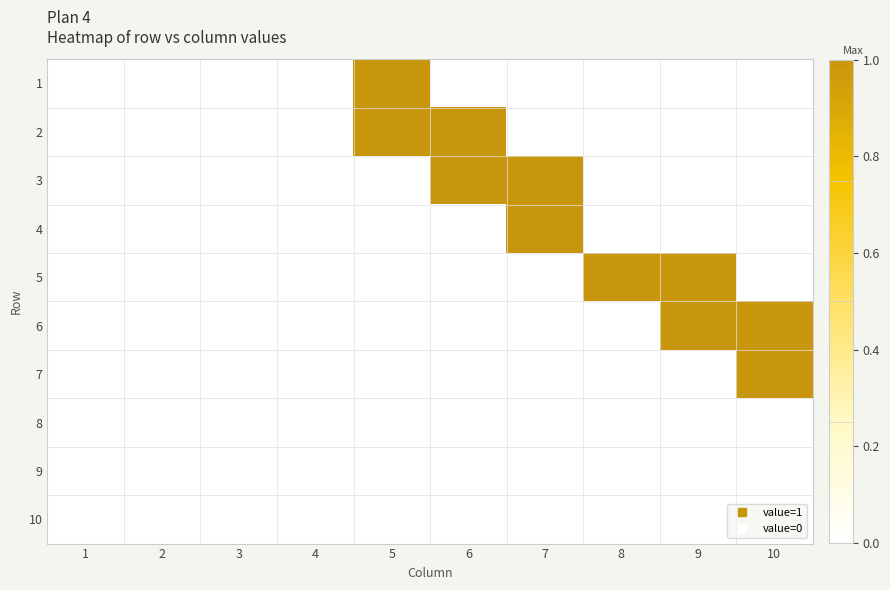

Which label corresponds to the largest value in the chart?

5